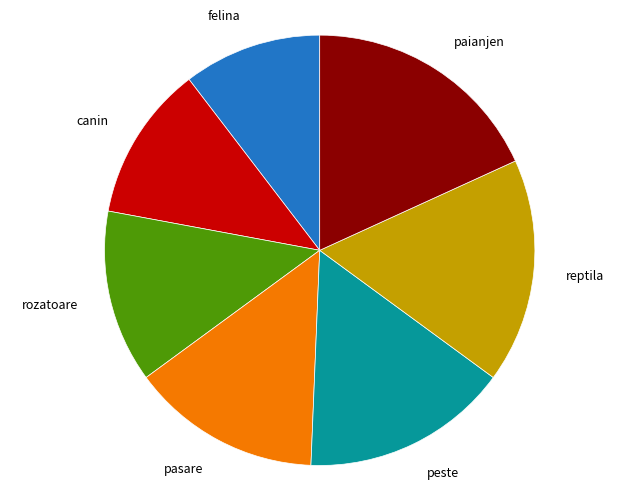

Do felina and canin together represent more than half of the pie?

No